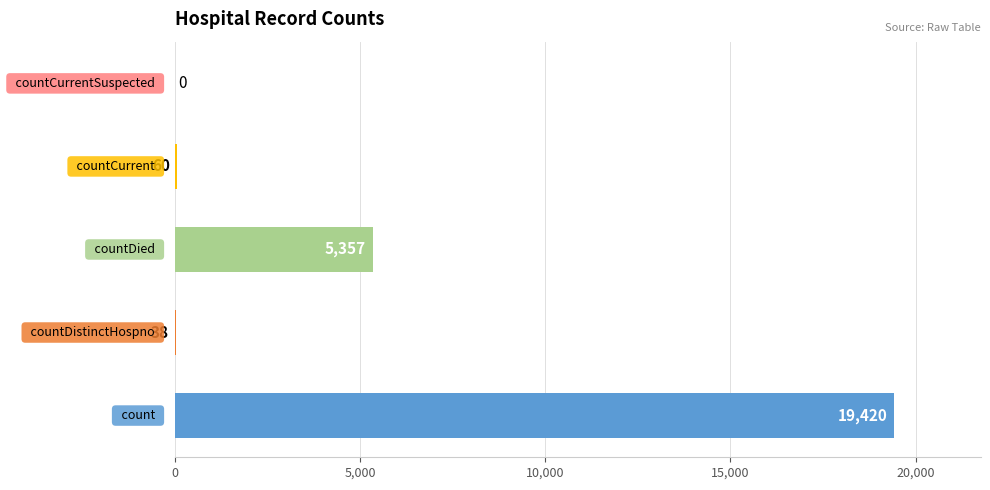

What is the greatest value displayed?

19420